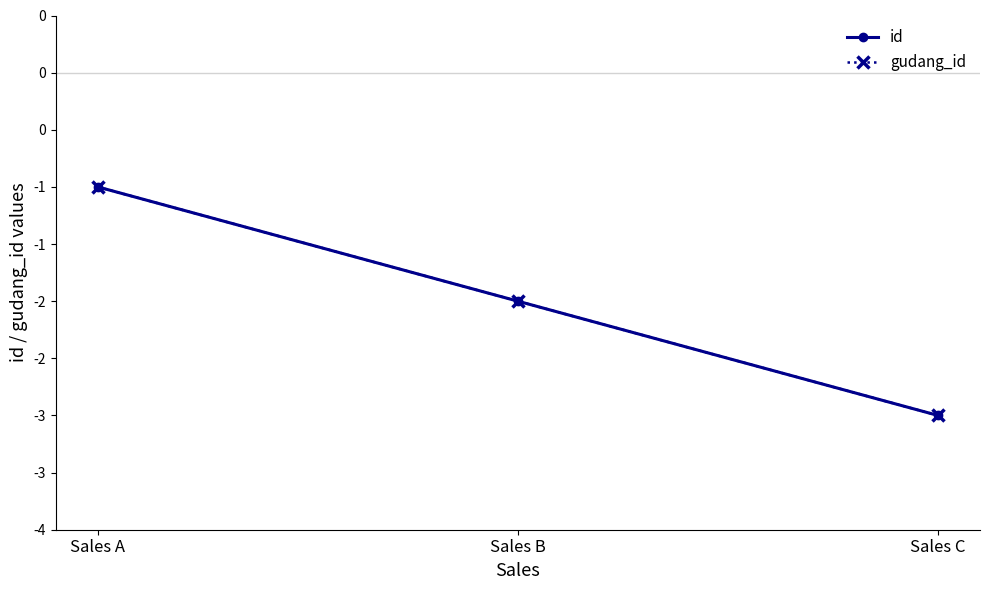

What is the difference between the second highest and minimum values in the gudang_id series?

1